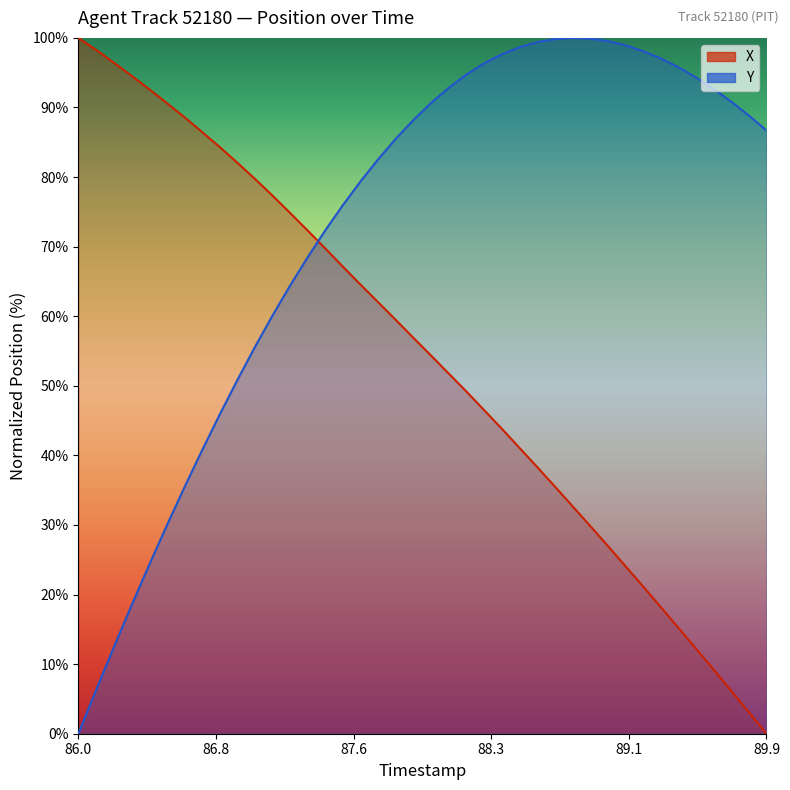

What is the highest value of the X series?

100.0